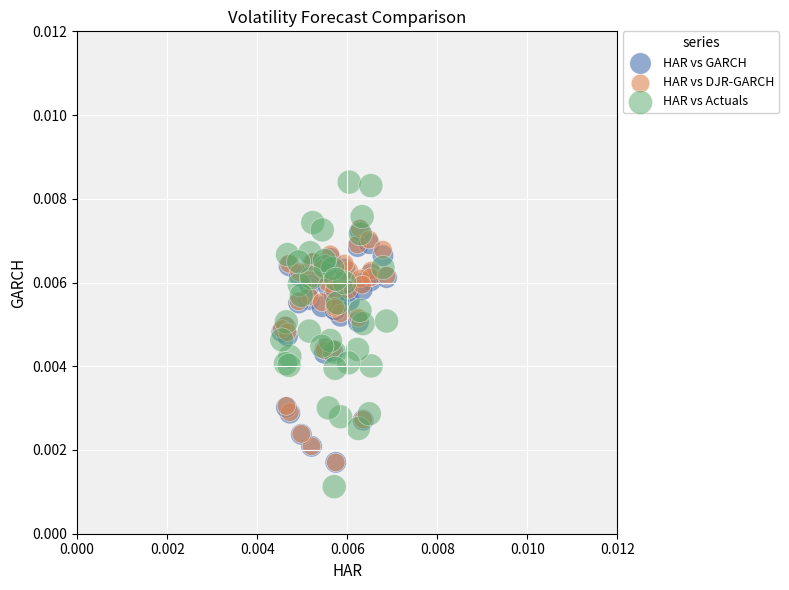

Which series reaches the maximum Y coordinate?

HAR vs Actuals